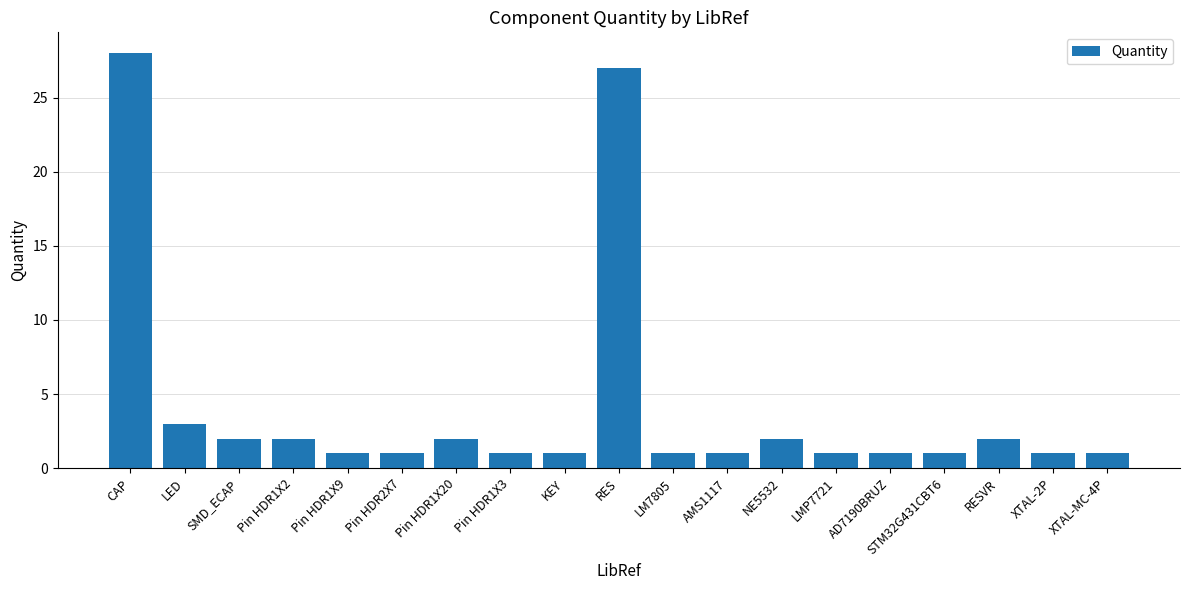

What is the label of the 3rd bar from the left?

SMD_ECAP